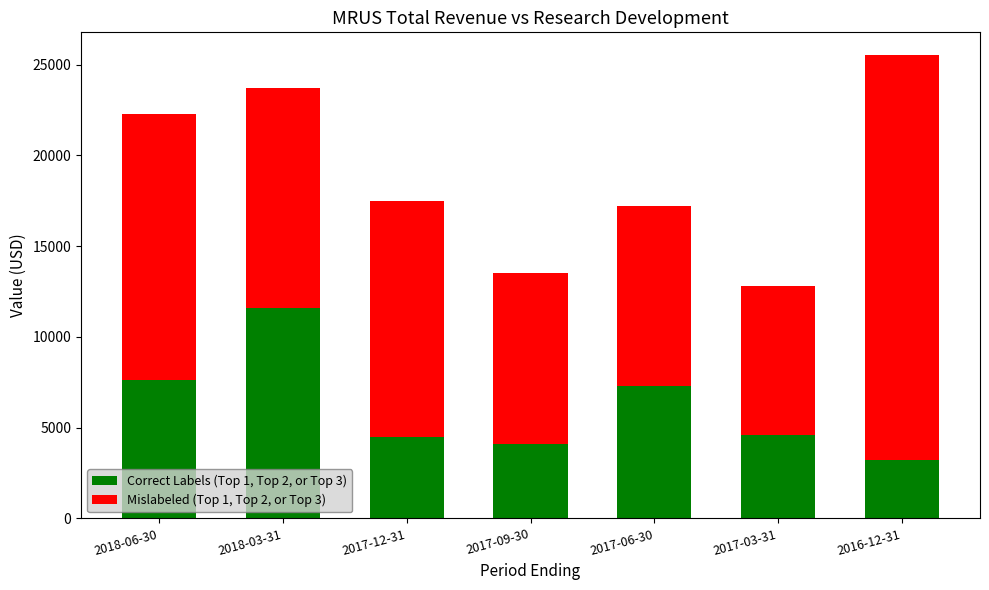

What is the sum of the Correct Labels (Top 1, Top 2, or Top 3) values at 2017-03-31 and 2018-06-30?

12200